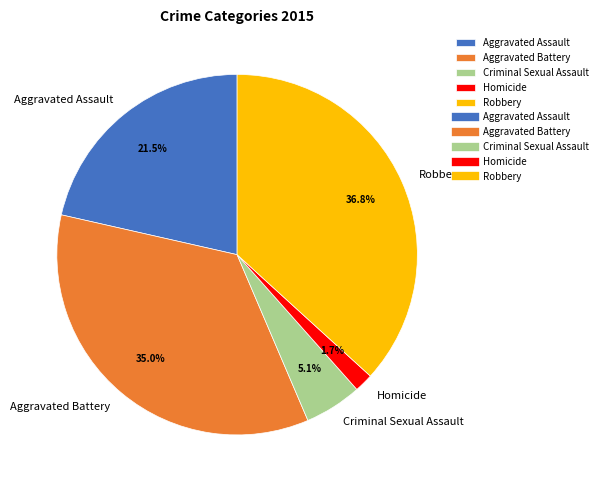

Which has a higher value, Robbery or Criminal Sexual Assault?

Robbery